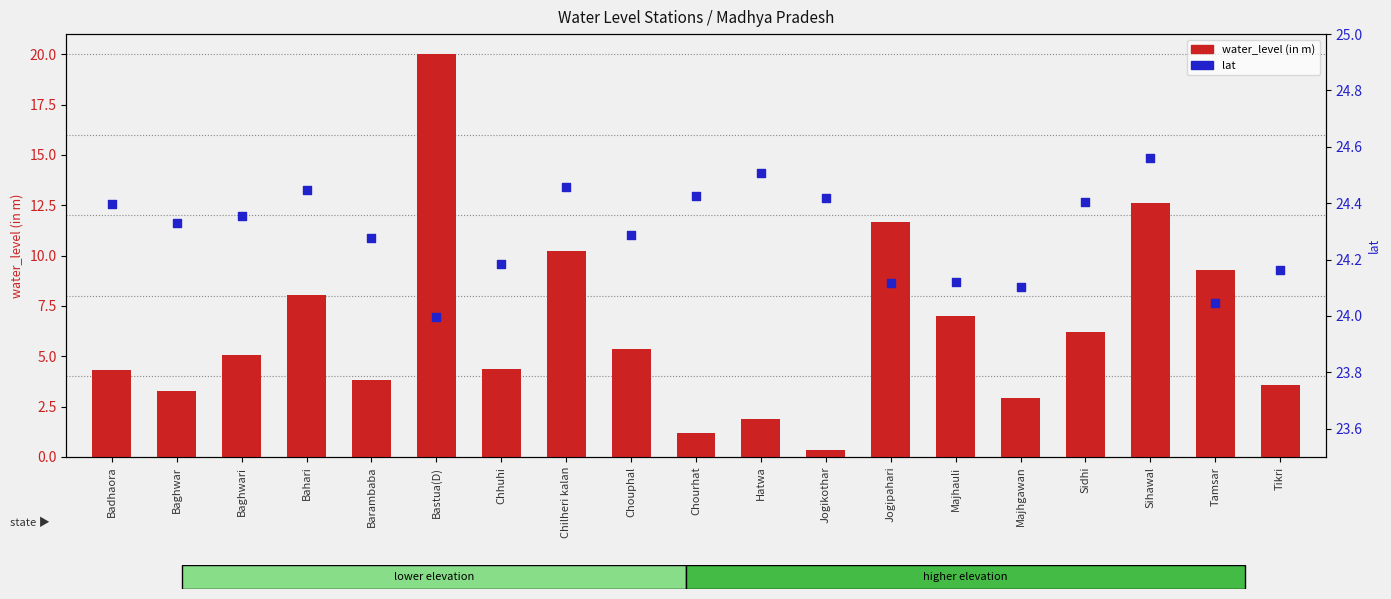

Is the value of water_level (in m) at Bahari greater than the value of lat at Majhgawan?

No